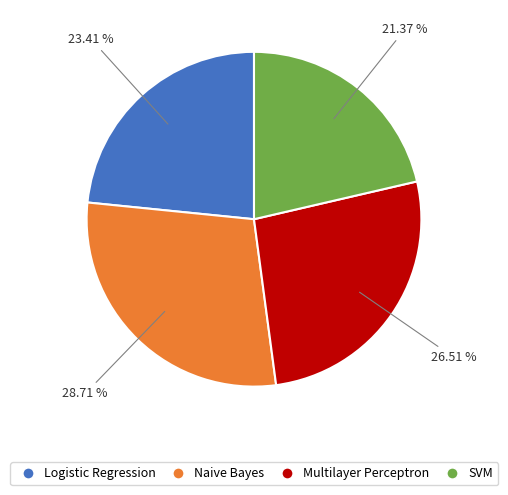

How much of the chart is everything except Naive Bayes?

71.3%